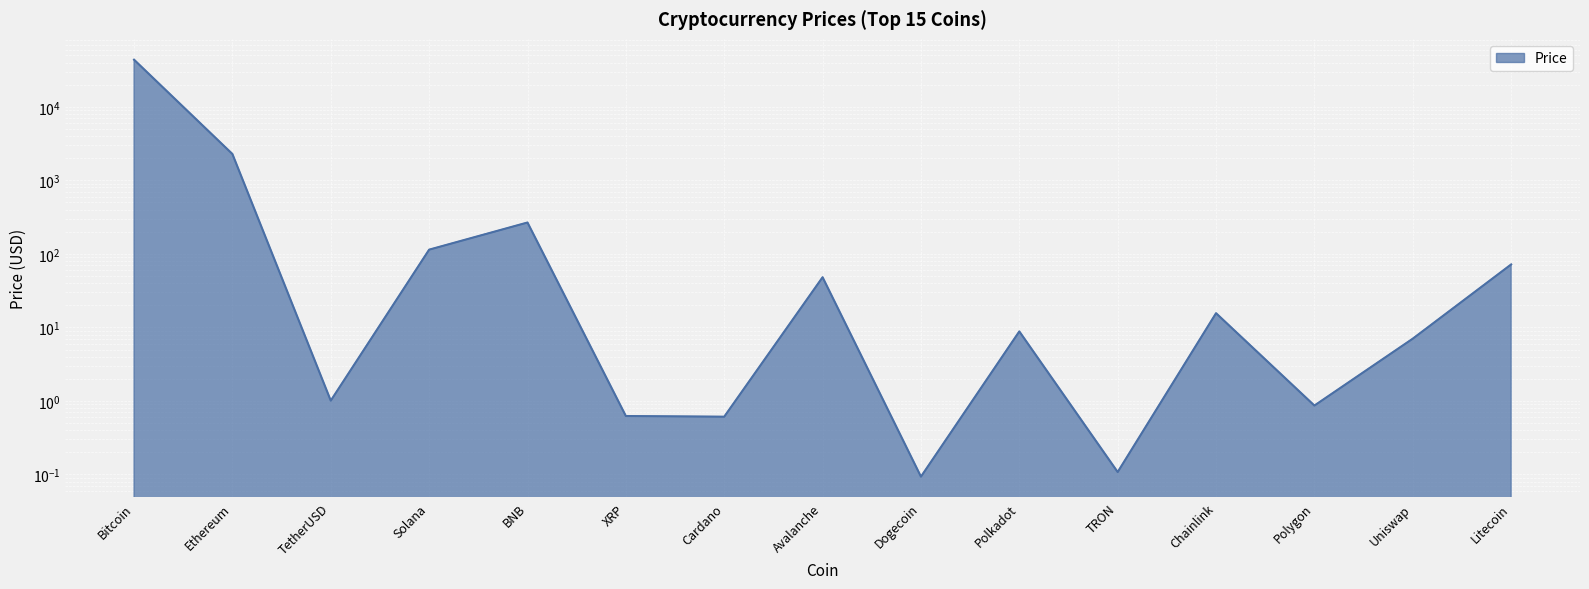

The chart shows a value of 0.5 at TetherUSD. True or false?

False